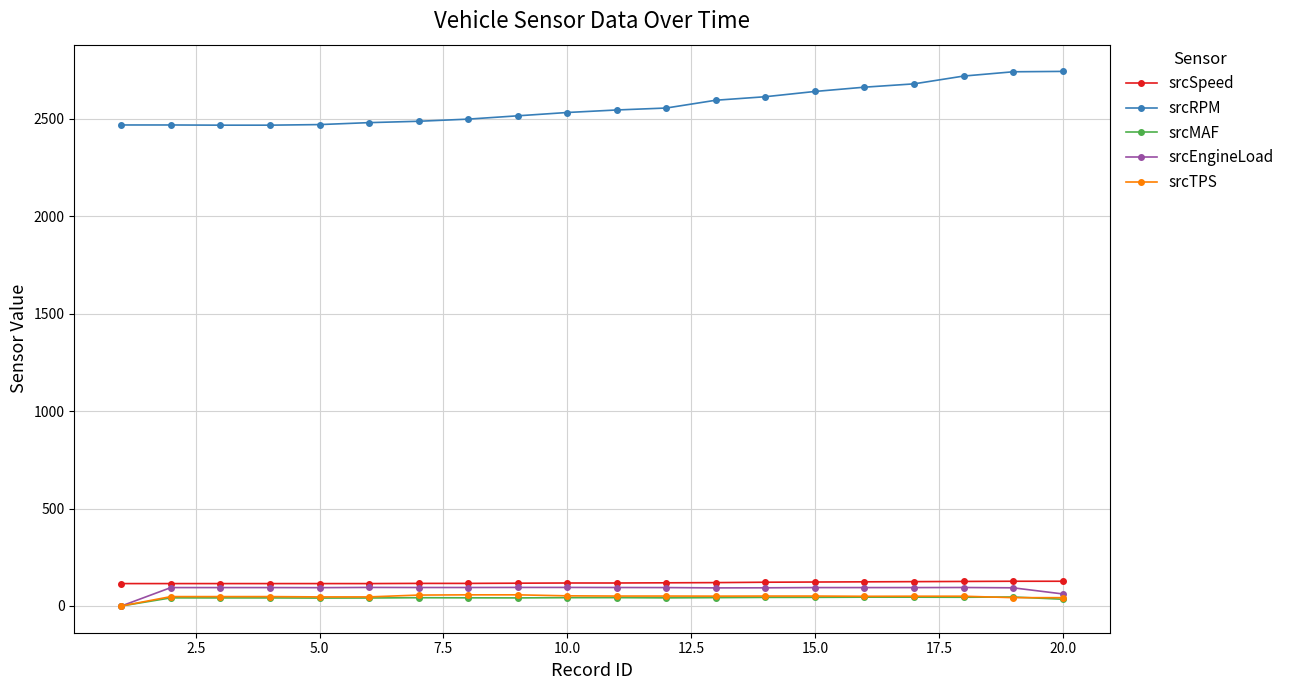

How many lines are shown in the chart?

5